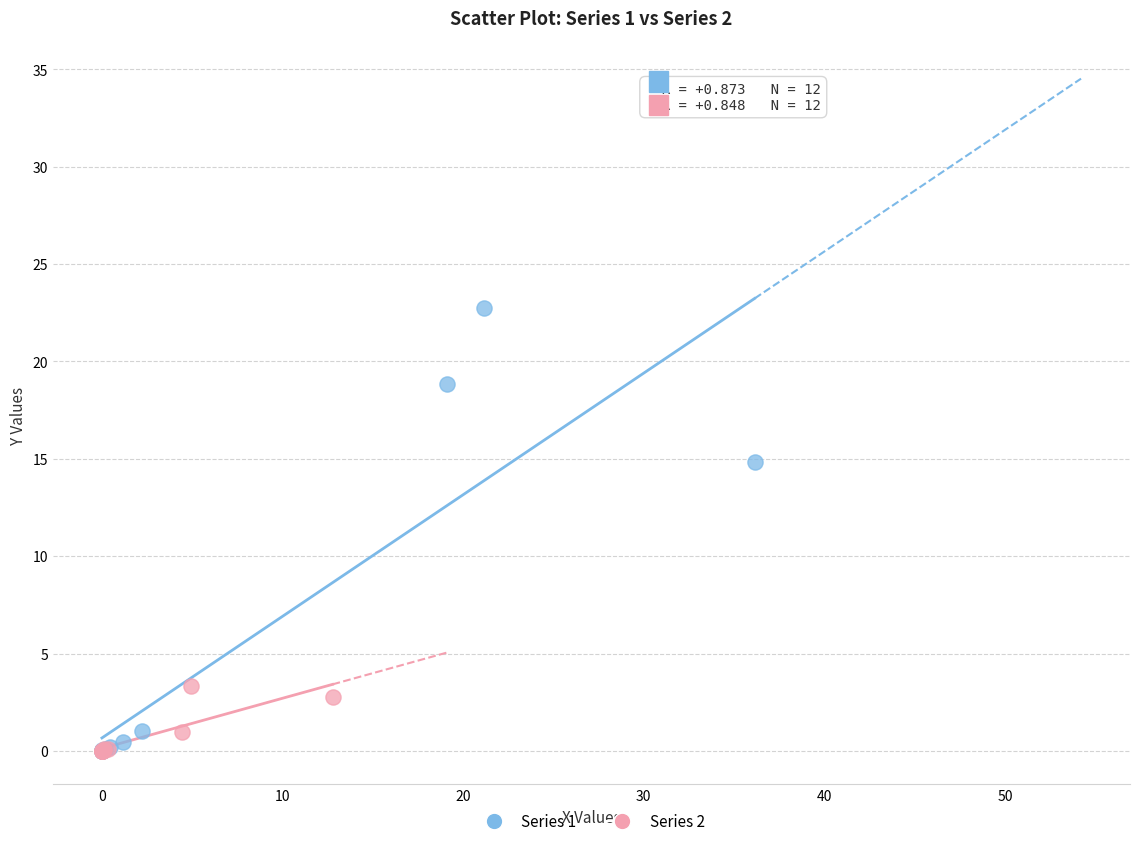

Which series contains the highest Y value?

Series 1